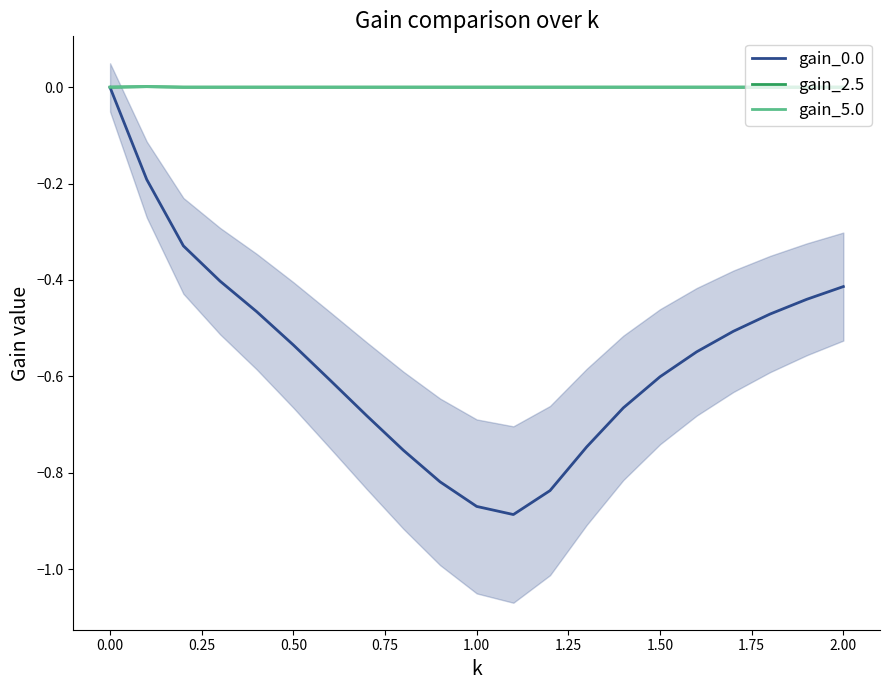

How many interior local valleys does the gain_0.0 series have?

1